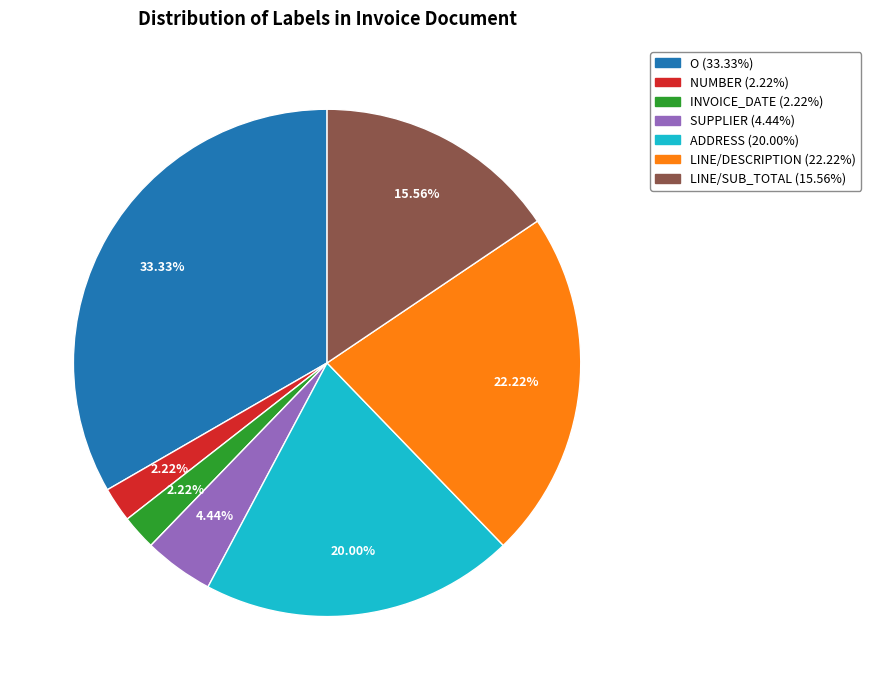

What percentage is NOT represented by ADDRESS?

80.0%